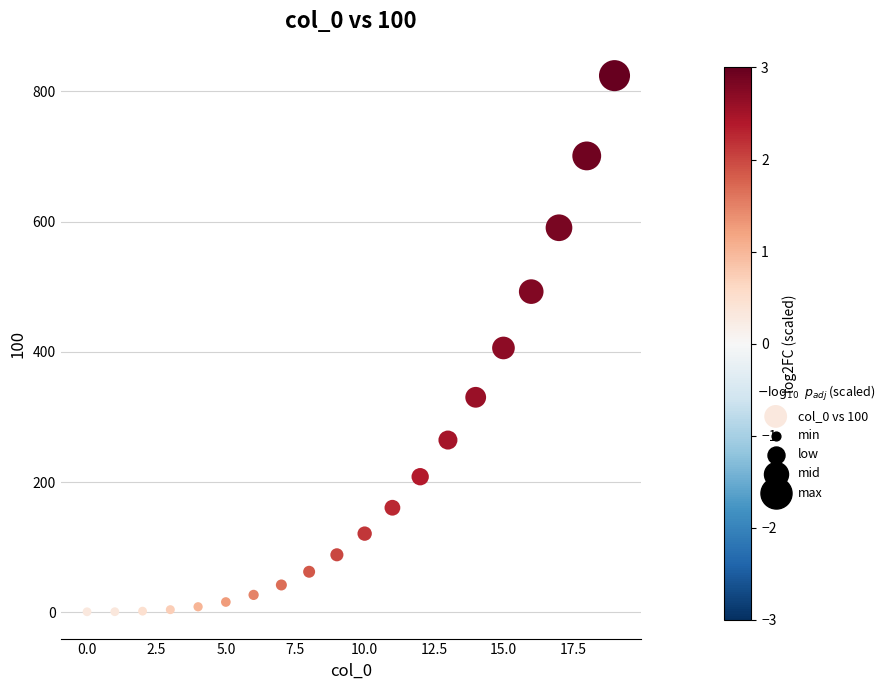

What is the range of Y values (max minus min)?

823.1